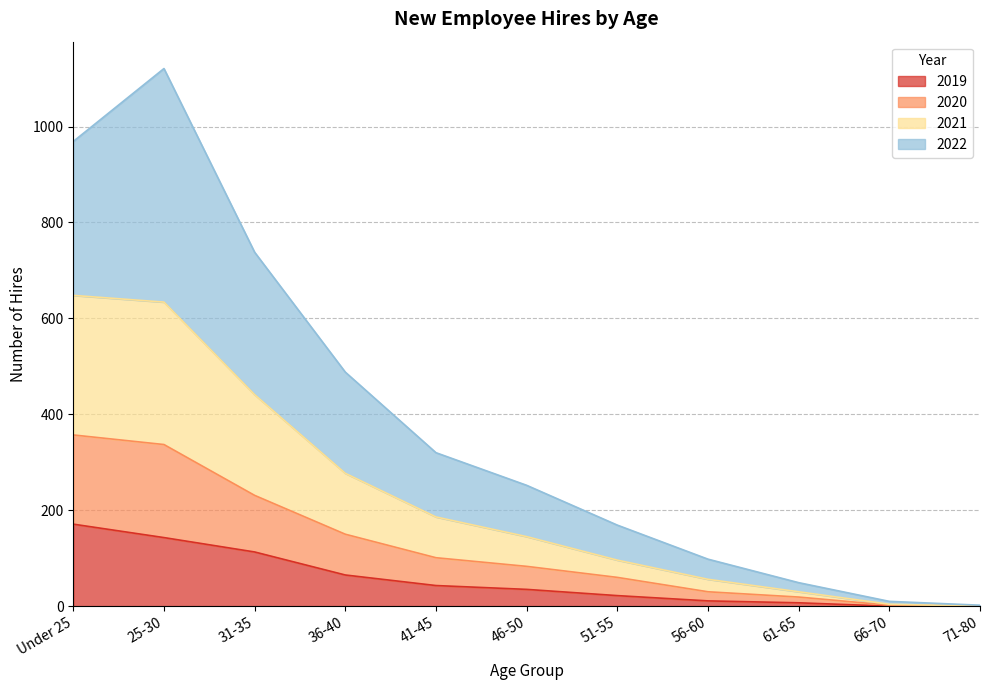

What position from the right is 41-45?

7